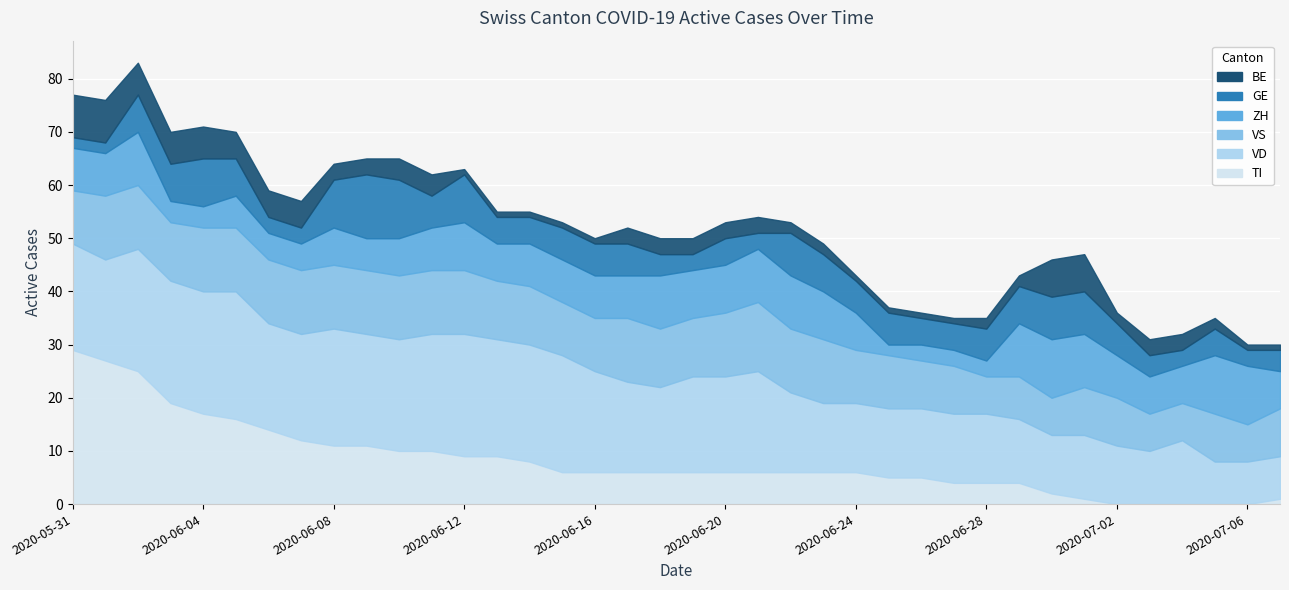

How many categories are shown in the chart?

38